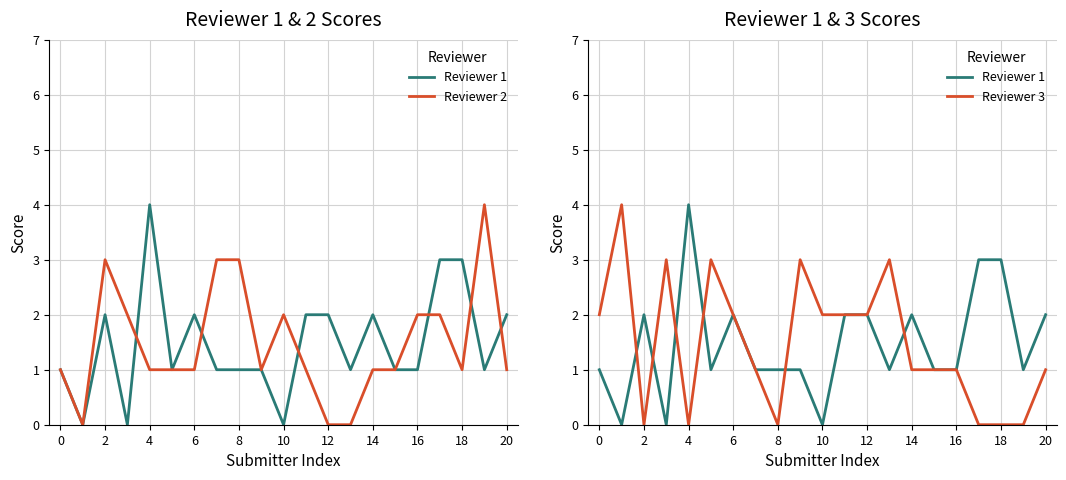

What is the sum of all Reviewer 2 values?

31